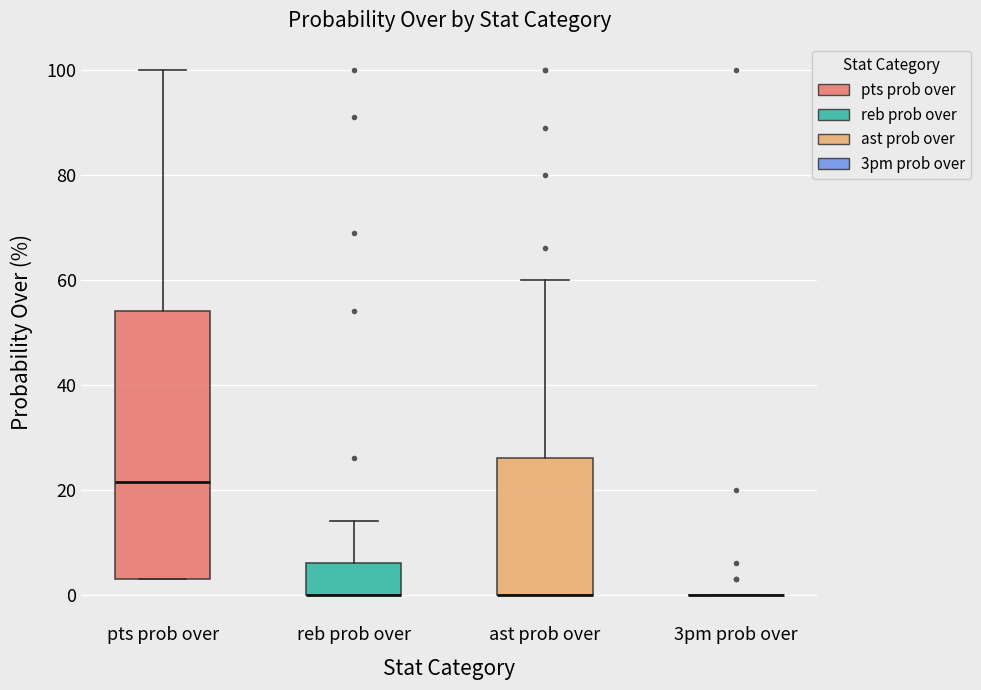

Comparing the boxes themselves (not the whiskers), which one is the tallest?

pts prob over